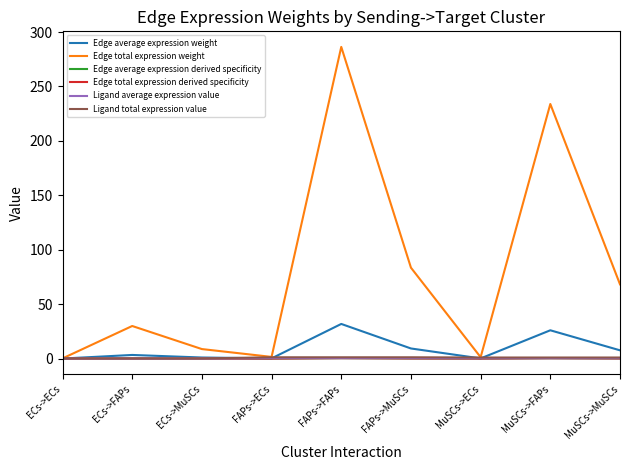

True or false: Ligand average expression value has more than 1 points higher than both neighbors.

False